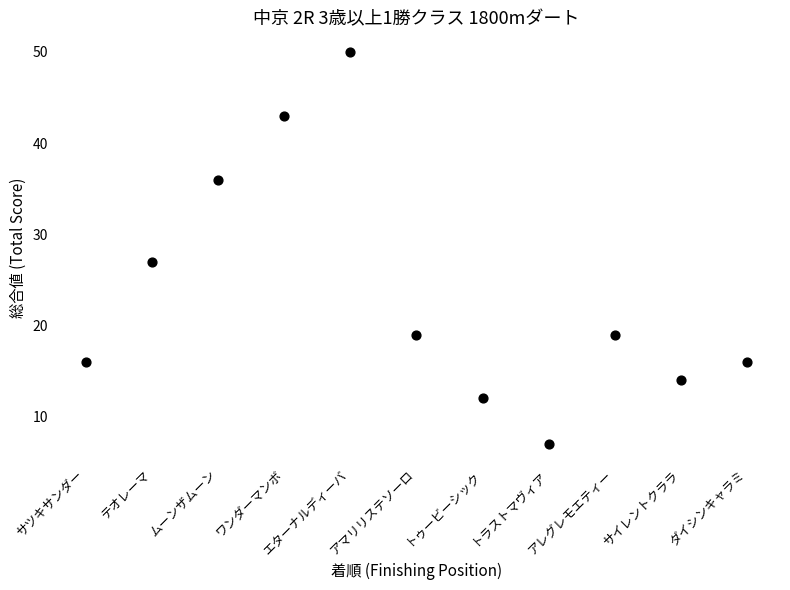

What is the range of Y values (max minus min)?

43